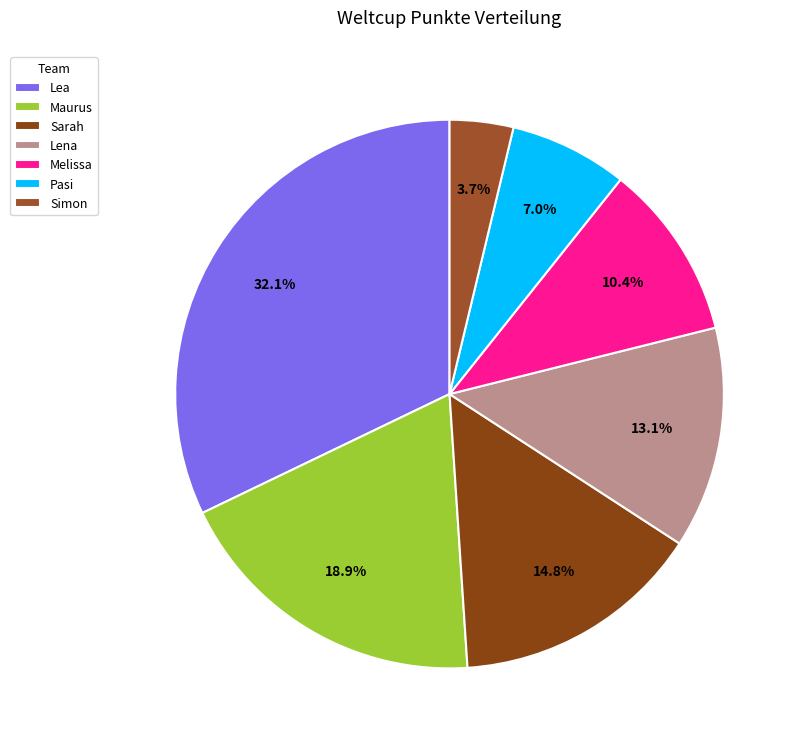

Is there any slice that represents more than half of the pie?

No